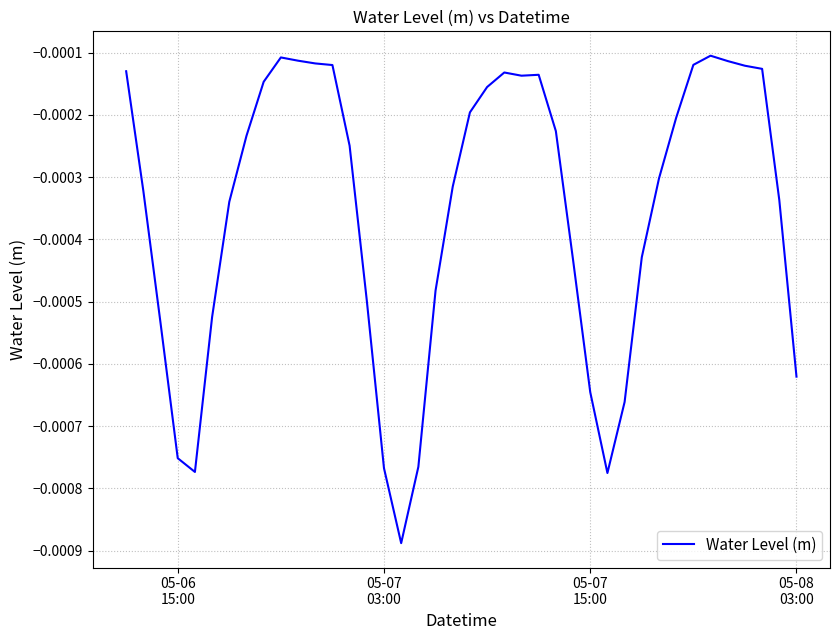

How many points are lower than both their immediate neighbors (excluding endpoints)?

4